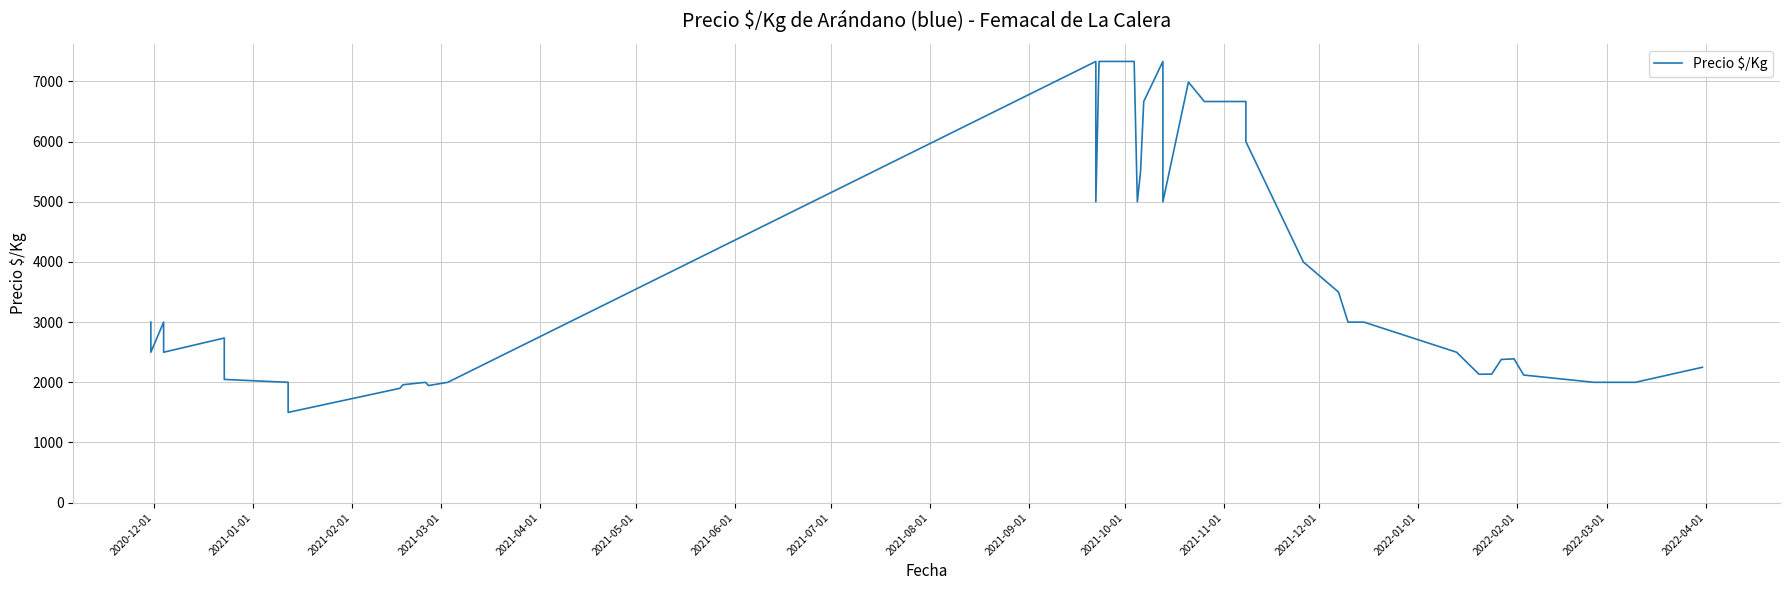

How many interior local peaks (higher than both neighbors) does the data have?

7